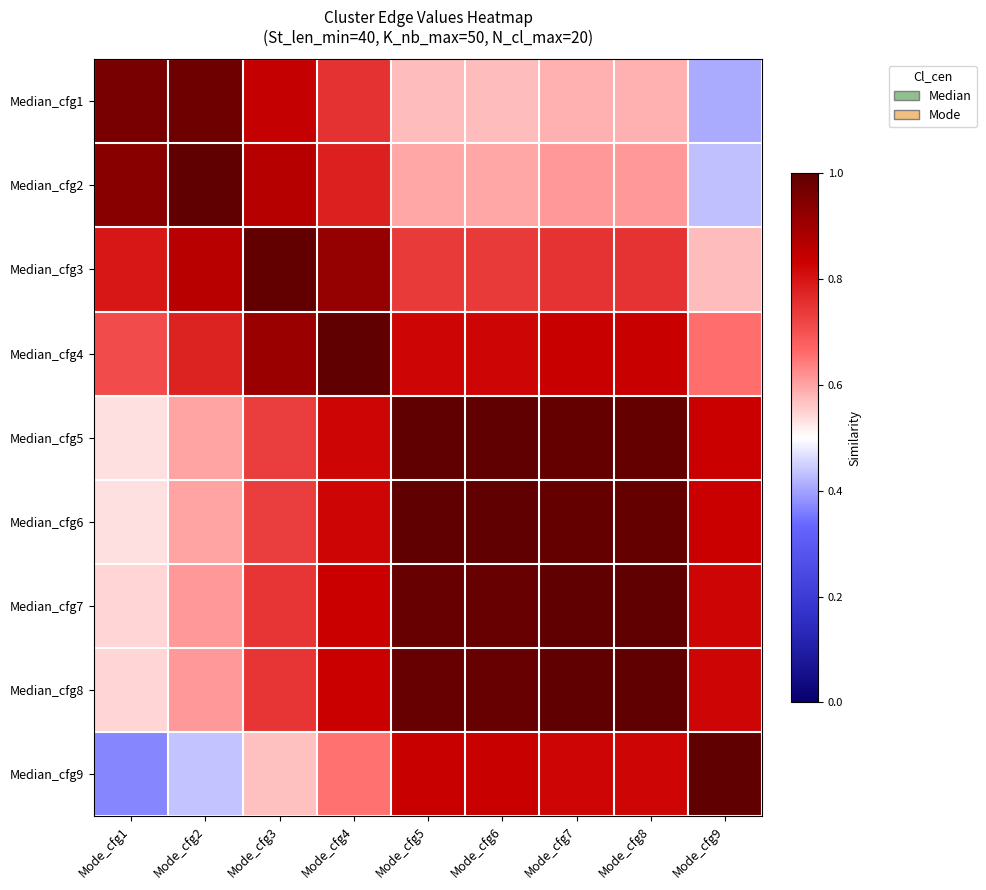

Count the number of data series in this chart.

9